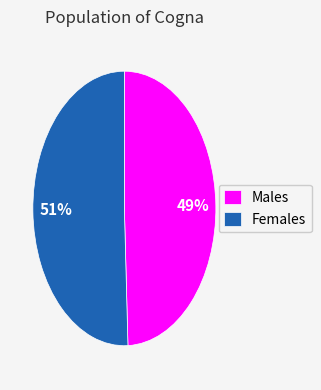

Is the sum of Females and Males greater than half?

Yes